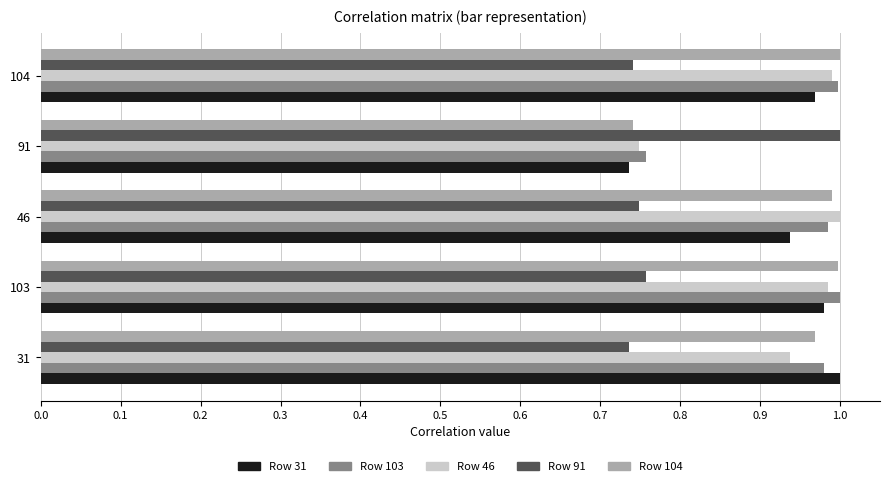

What is the difference between the highest and lowest values at 91?

0.3